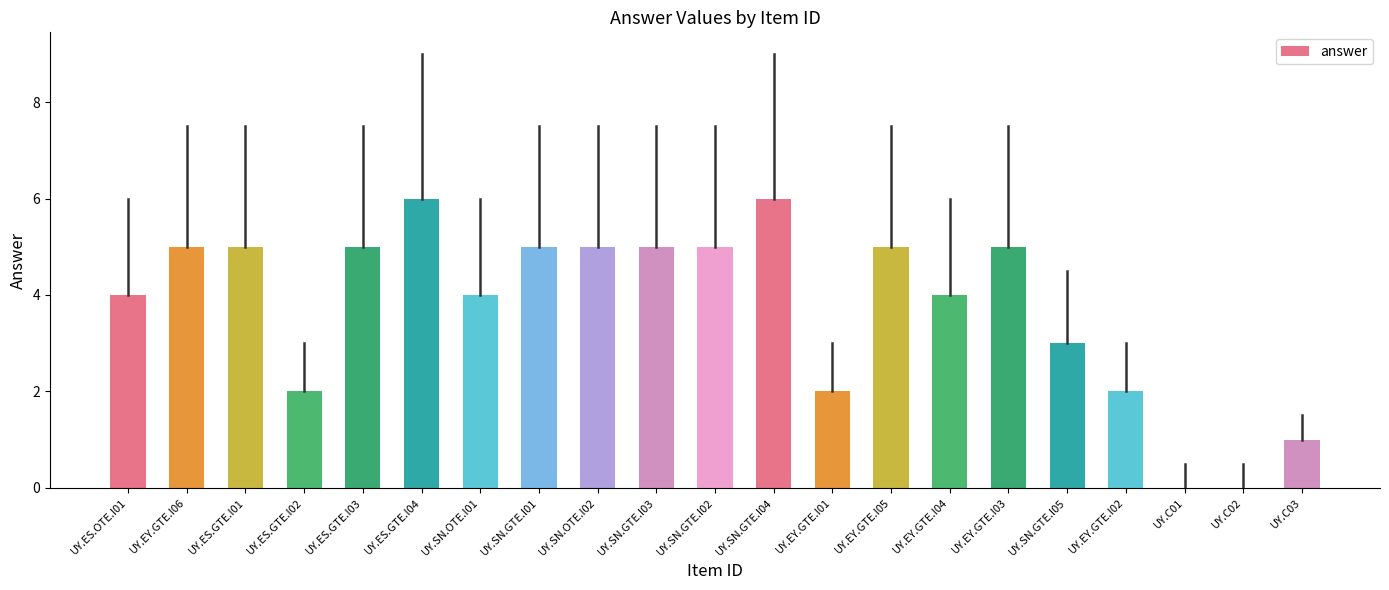

The chart shows a value of 0 at UY.C01. True or false?

True